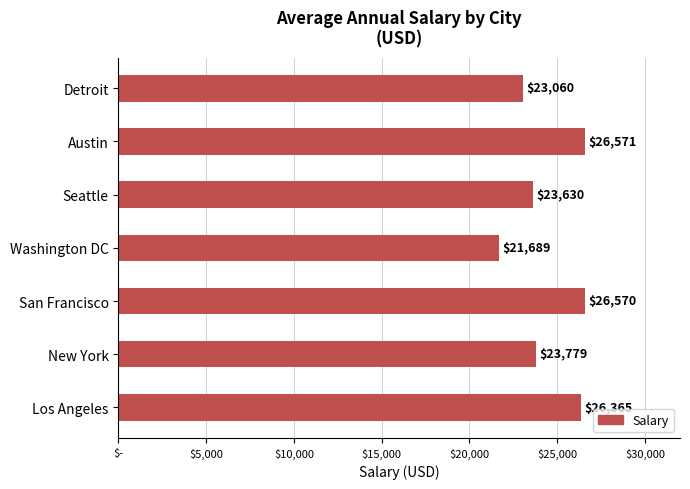

At which label is the value closest to 24130?

New York